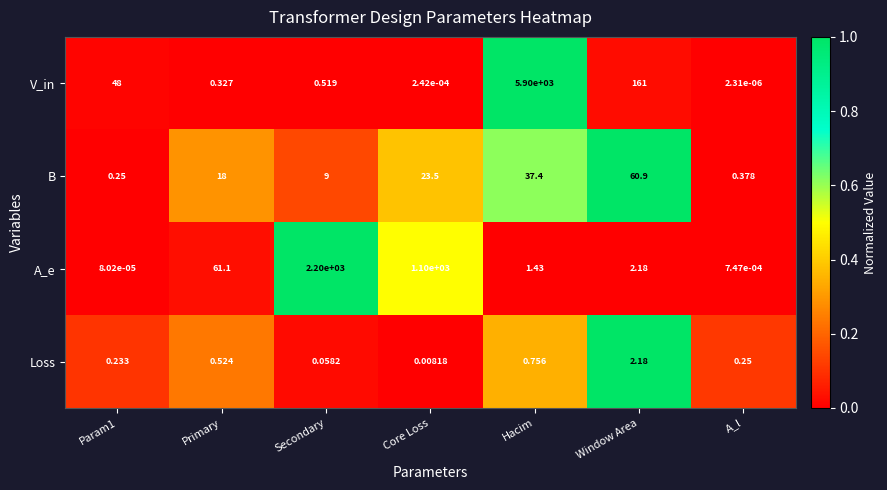

Which series has the largest total across all categories?

V_in